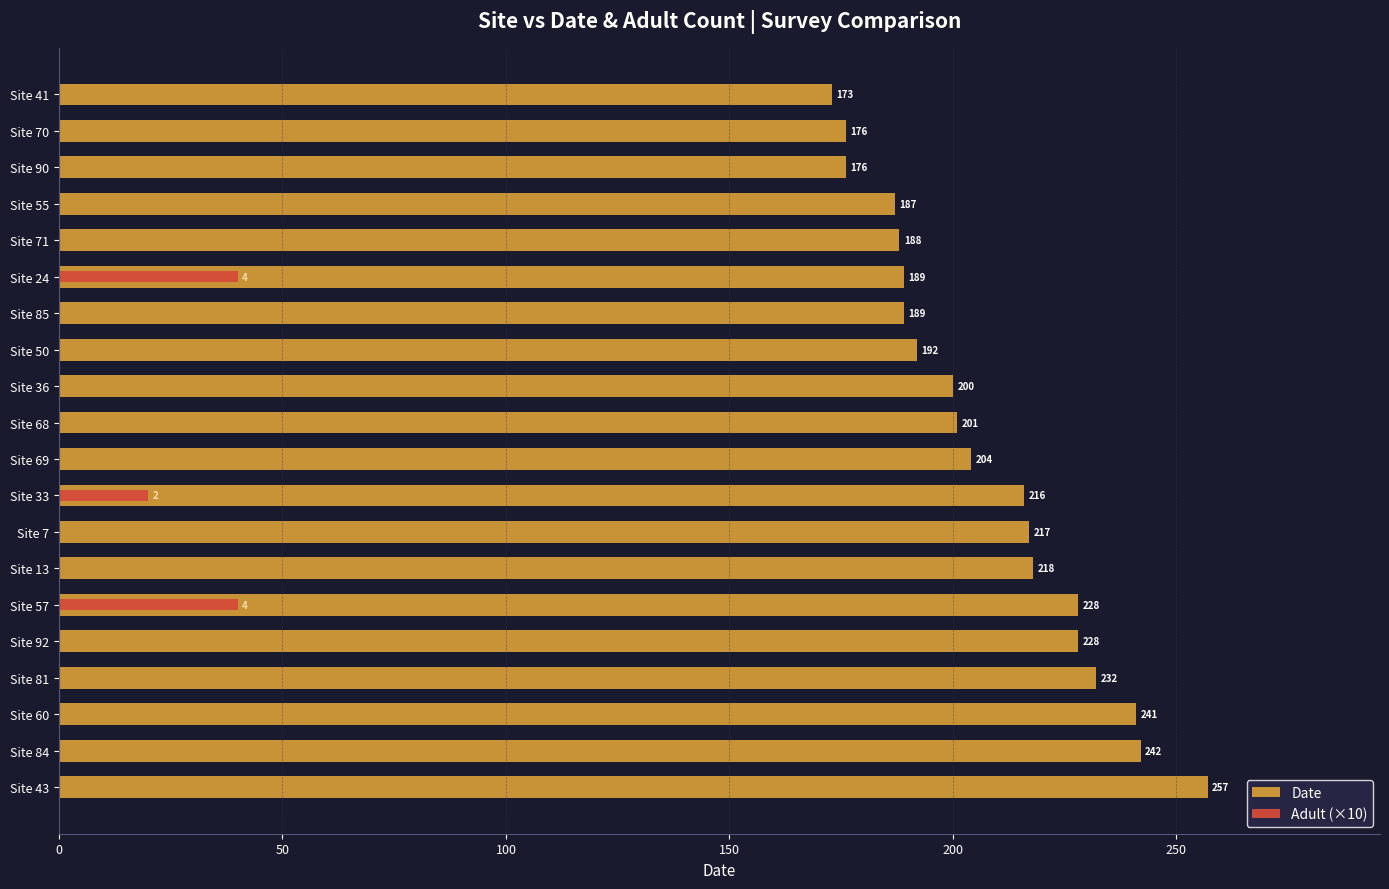

Rank the series at Site 84 from highest to lowest value.

Date, Adult (×10)